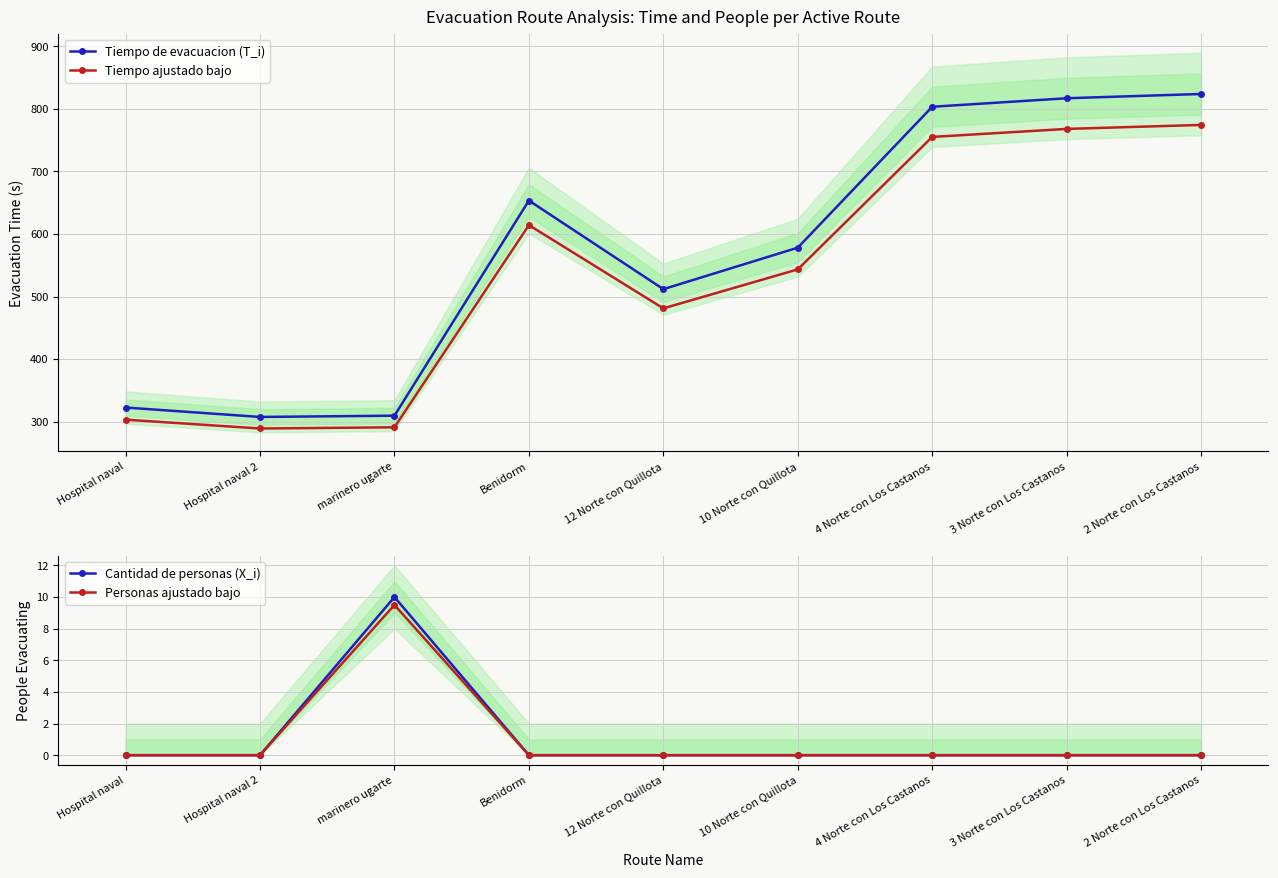

In Personas ajustado bajo, how many points are higher than both neighbors (excluding endpoints)?

1